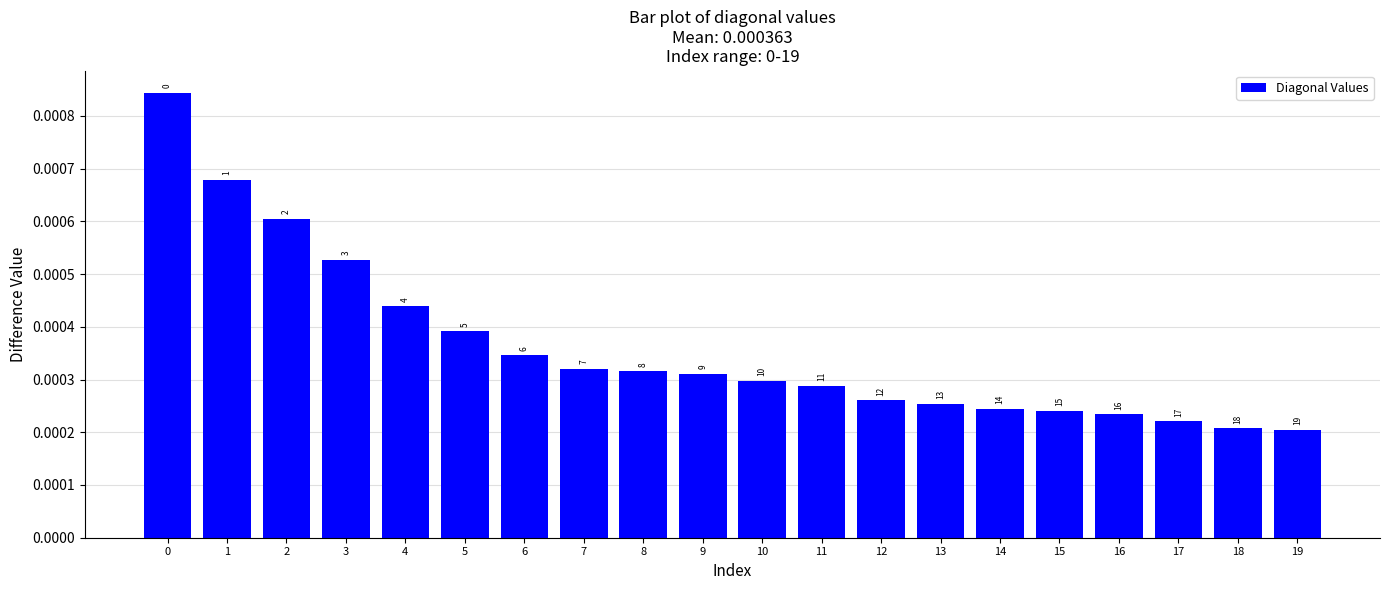

Which label corresponds to the smallest value in the chart?

19